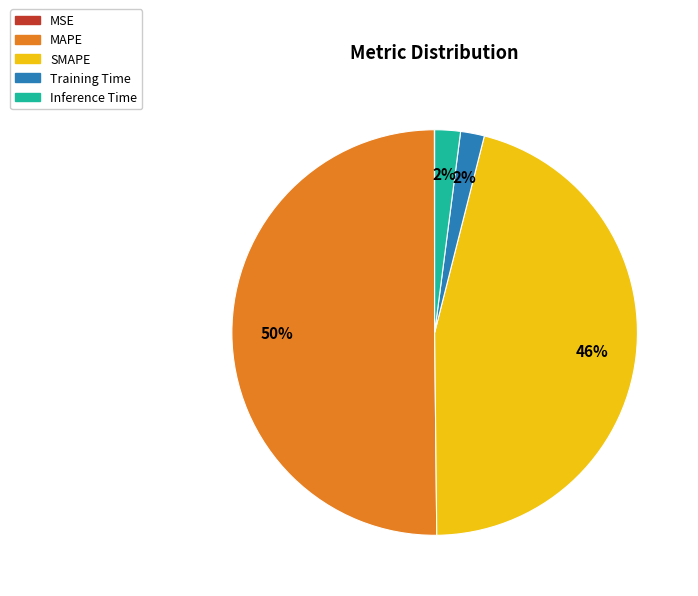

The MAPE slice represents 50% of the pie. True or false?

True